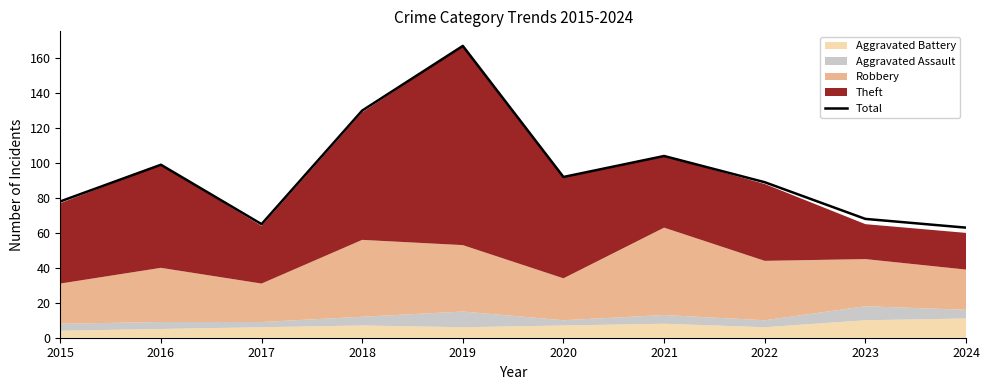

Which has a higher value, 2015 or 2016?

2016